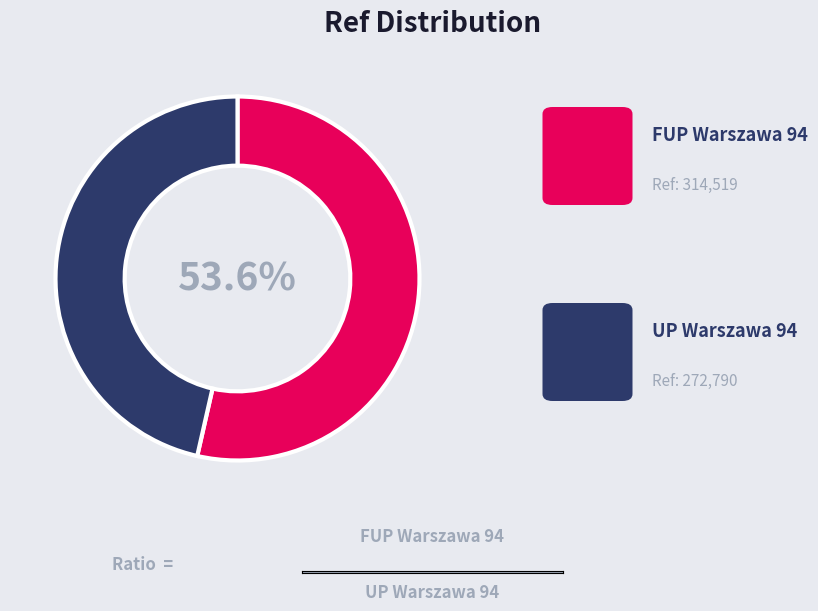

How many segments does this pie chart have?

2